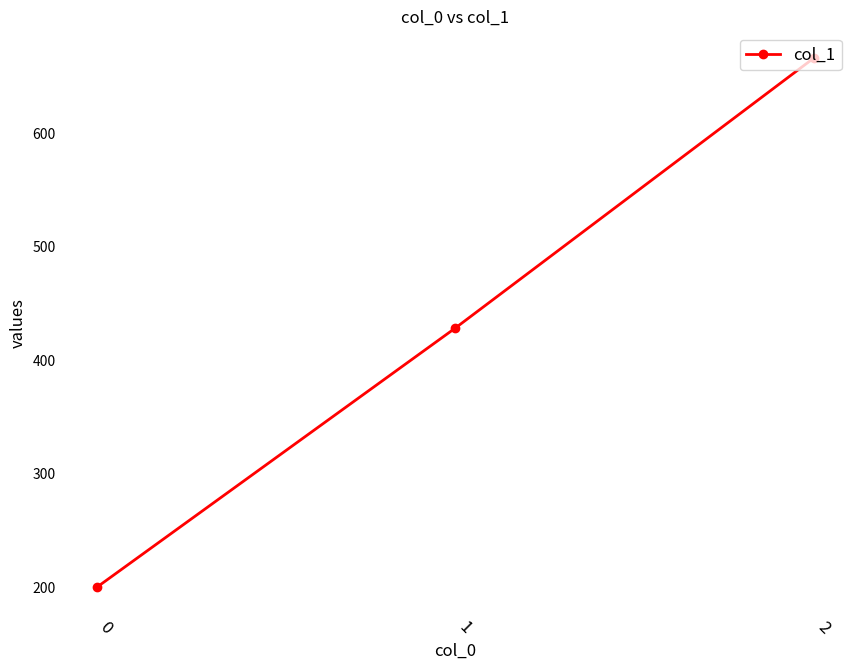

What is the maximum value shown in the chart?

666.7